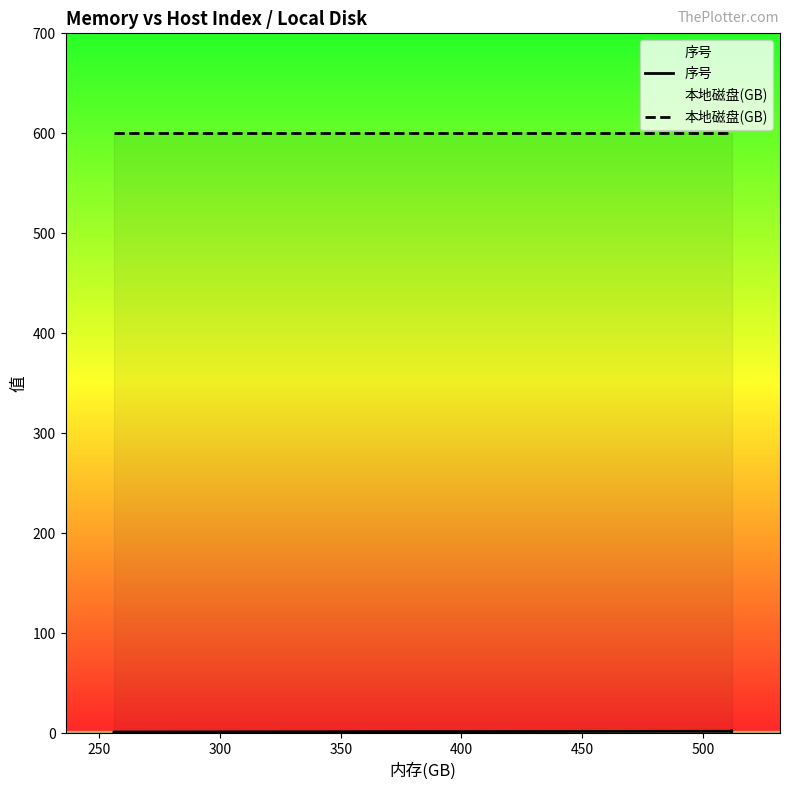

True or false: 本地磁盘(GB) has more than 2 interior local peaks.

False